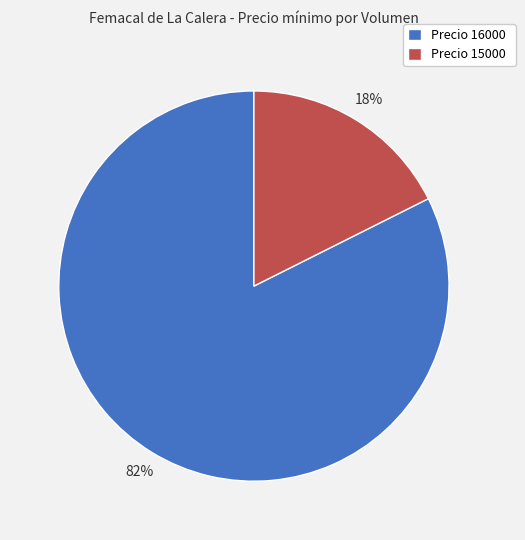

What is the largest slice in the pie chart?

Precio 16000